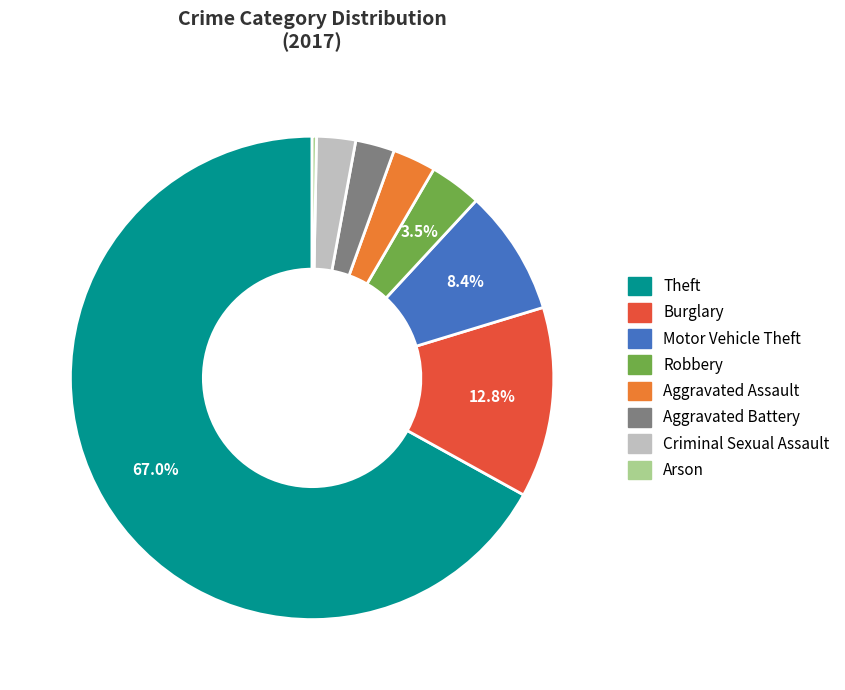

To the nearest percent, what is the combined percentage of Robbery and Theft?

70%